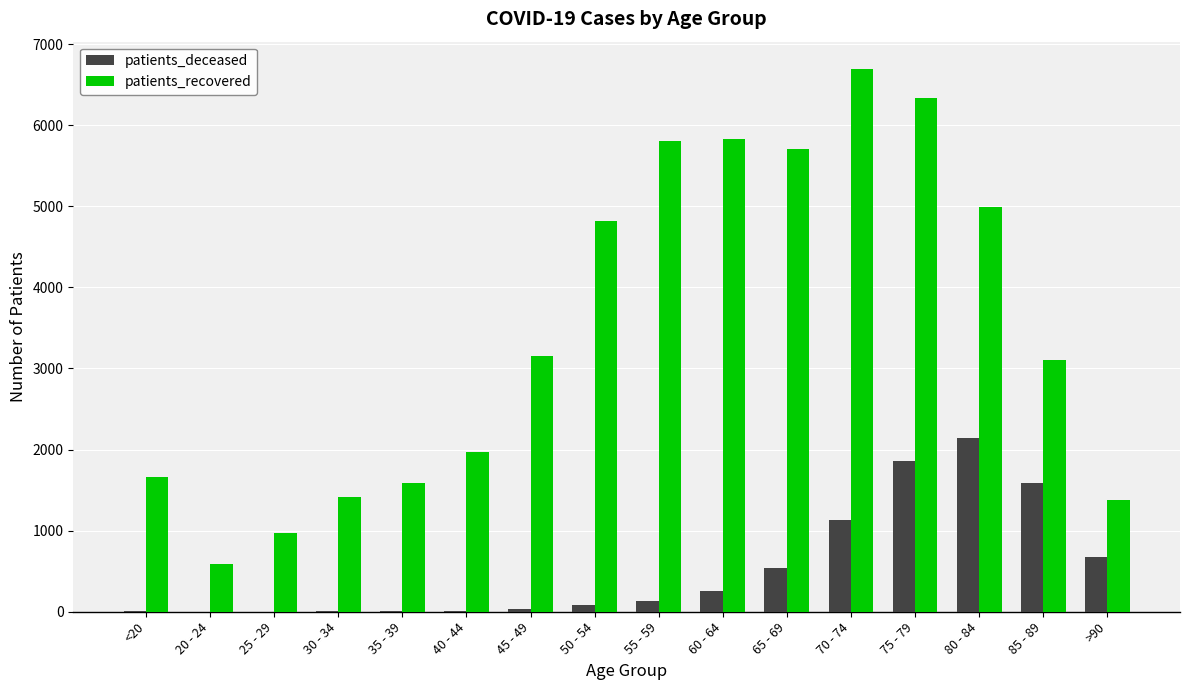

At which category does the chart reach its peak across all series?

70 - 74